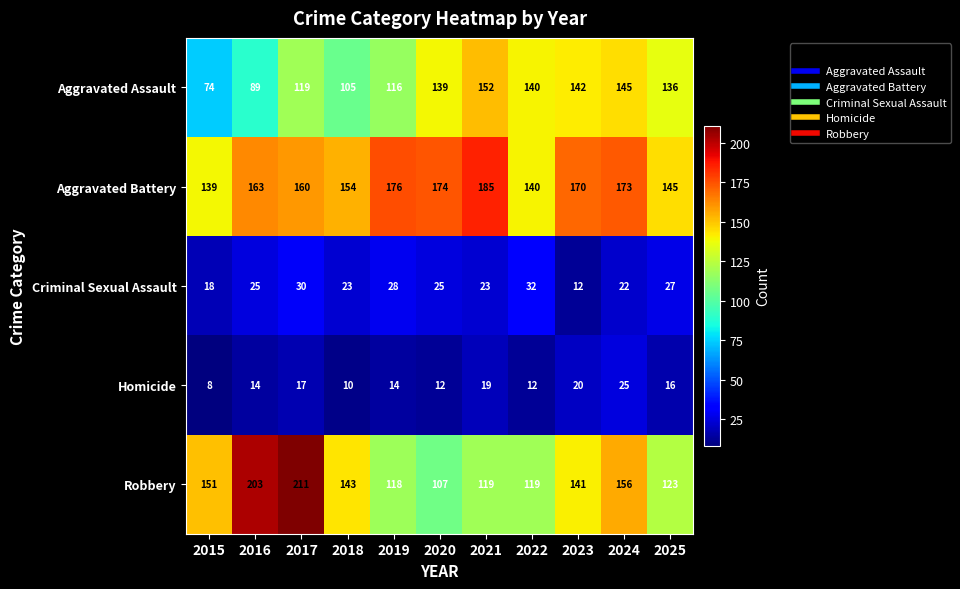

Which series has the widest spread of values?

Robbery